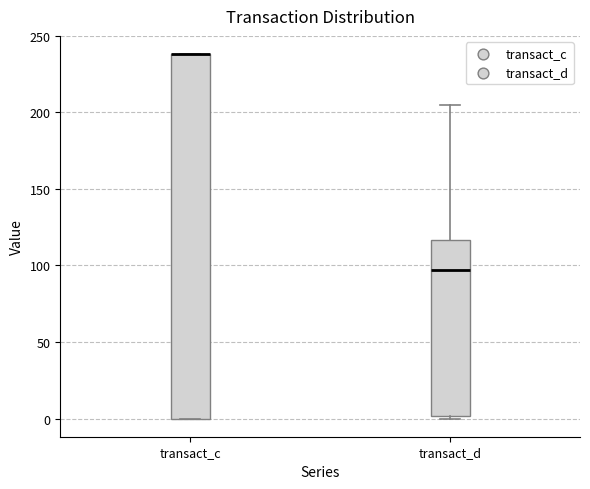

Where is the upper edge of the box for transact_d on the y-axis? The values are not printed on the chart, so give them approximately, as read against the axis.

115